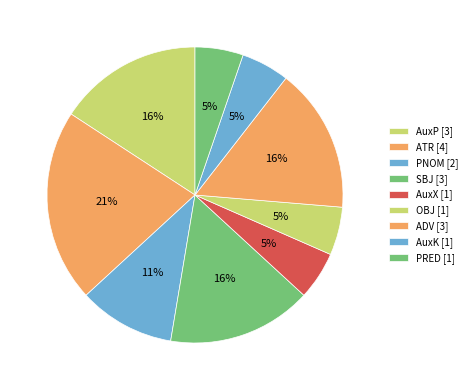

The AuxP slice represents 16% of the pie. True or false?

True